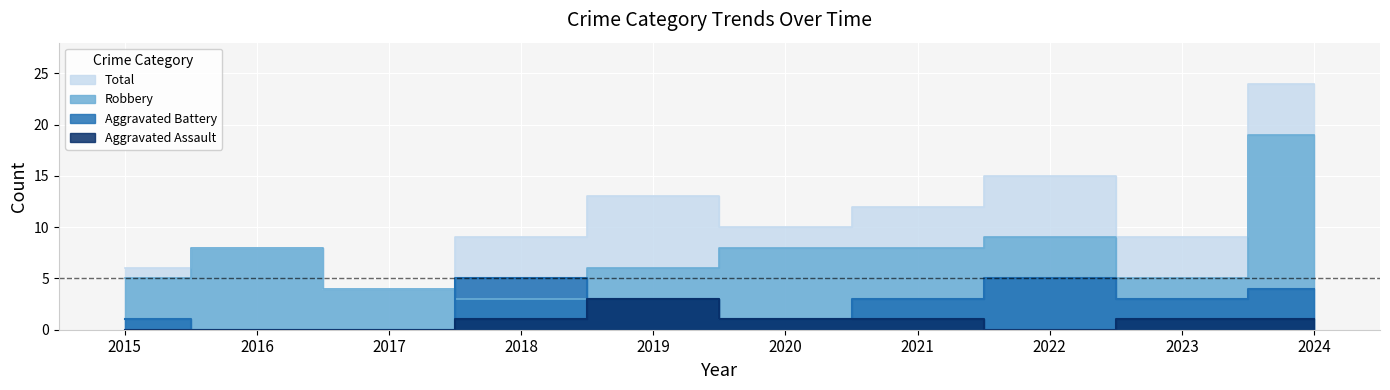

In Robbery, how many points are lower than both neighbors (excluding endpoints)?

2